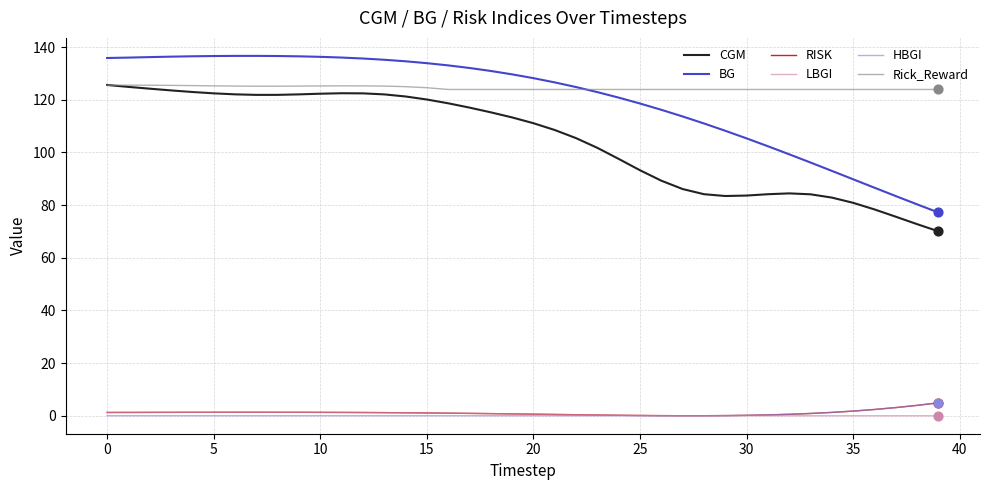

True or false: BG and LBGI cross at least once.

False